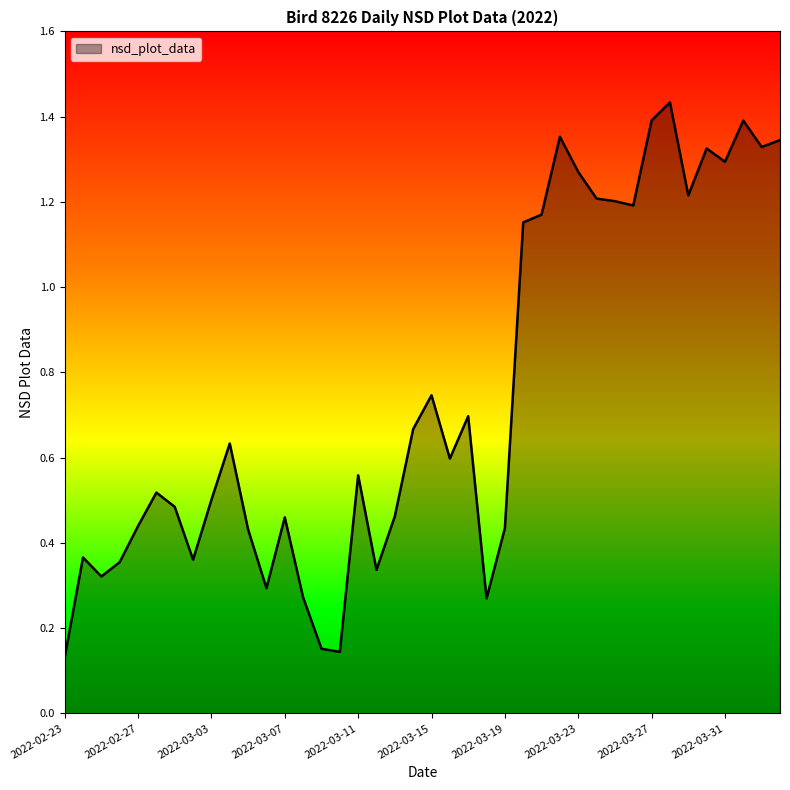

What is the sum of all values?

29.9